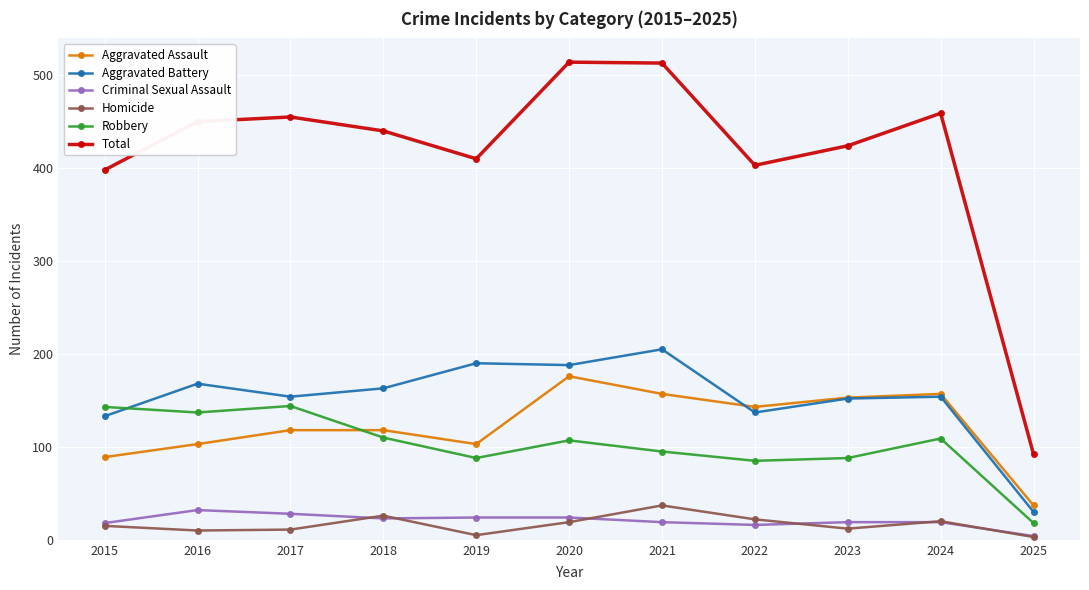

How many lines are shown in the chart?

6